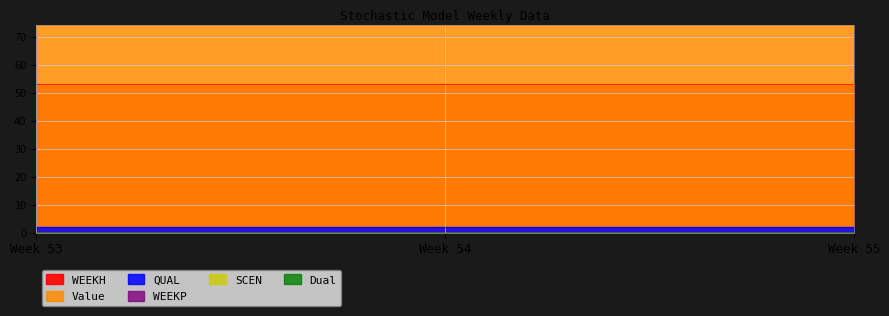

At which category is the sum across all series the highest?

53